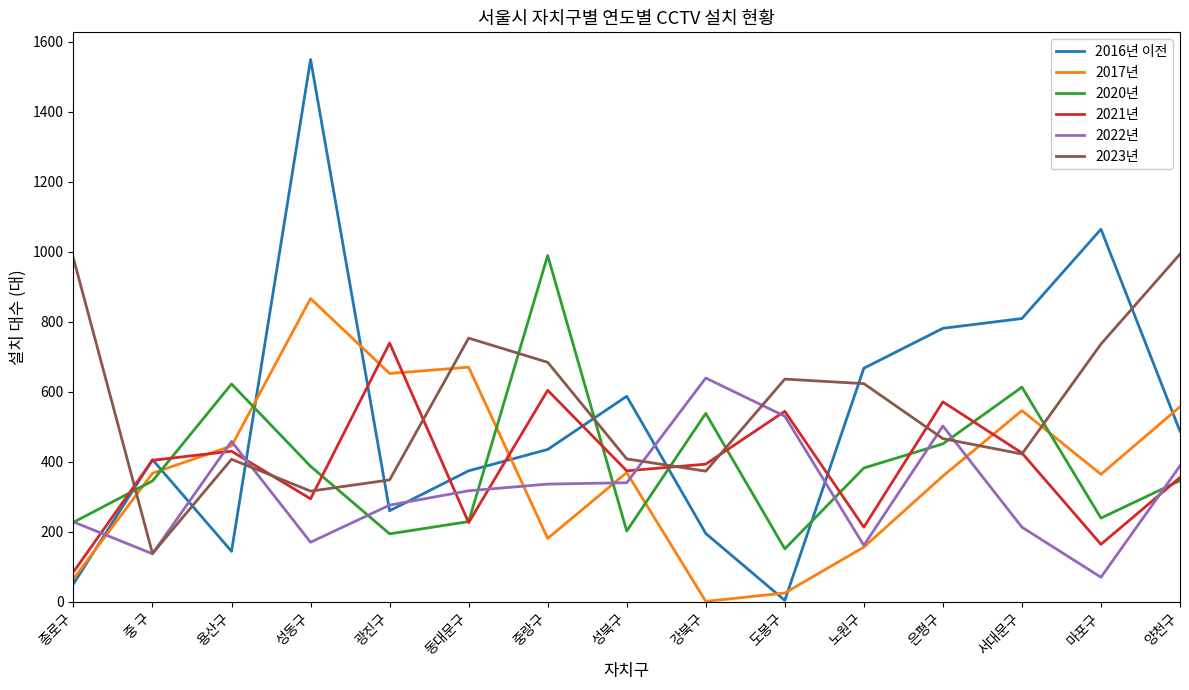

What is the maximum value shown in the chart?

1549